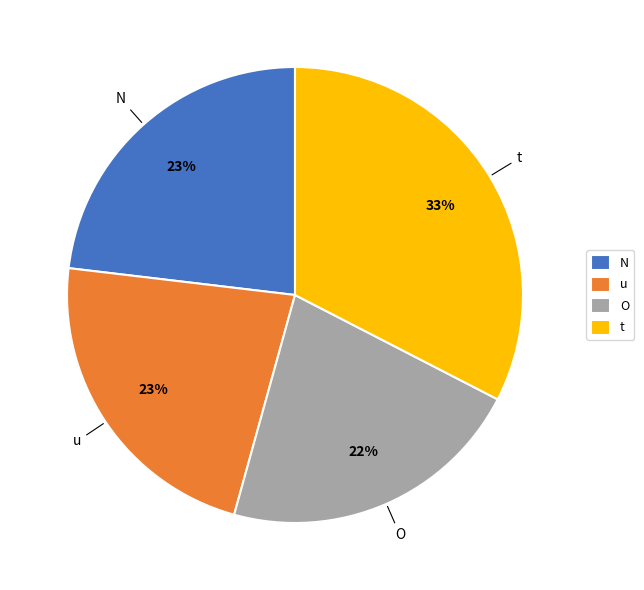

To the nearest percent, what percentage of the pie is O?

22%